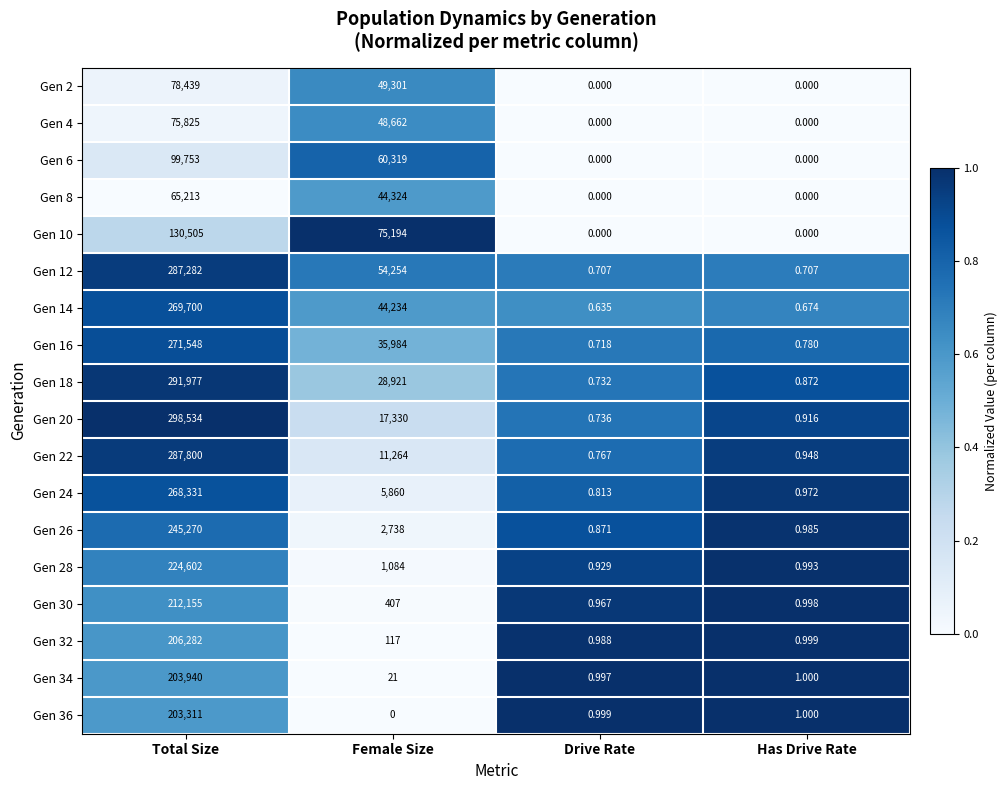

Where is Gen 20 nearest to the value 149267?

Female Size